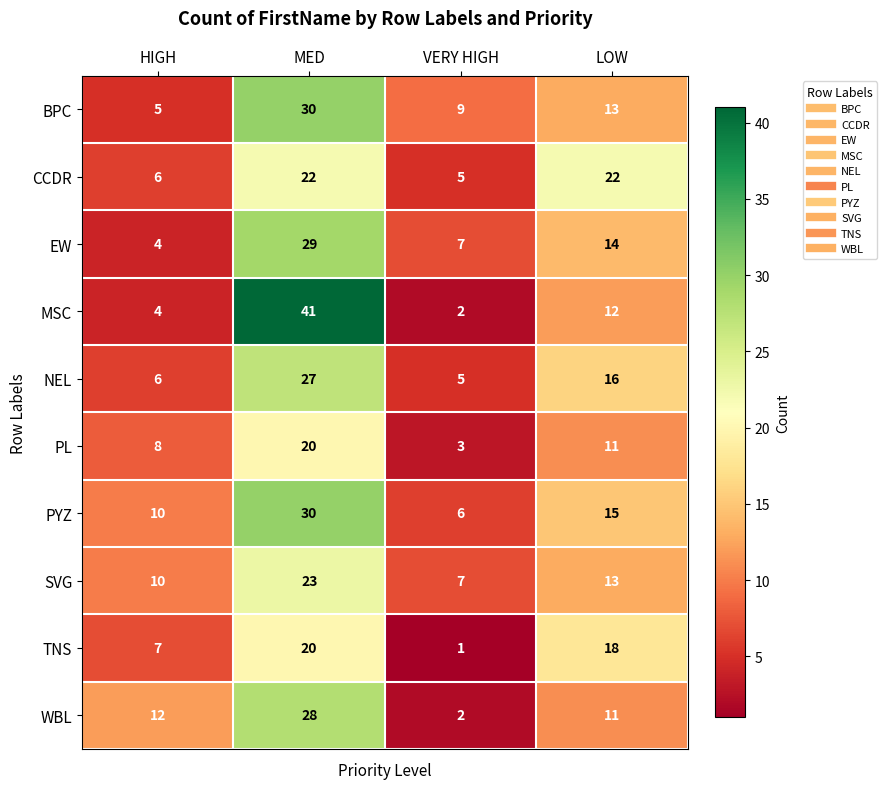

Is the value of TNS at VERY HIGH greater than the value of SVG at LOW?

No